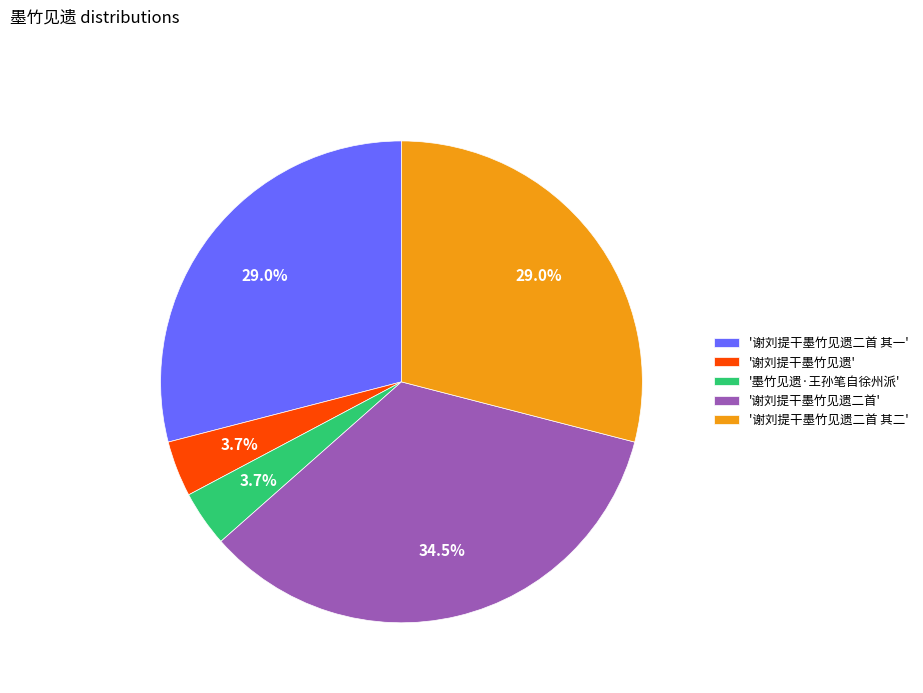

Approximately how many times larger is the value at '谢刘提干墨竹见遗二首 其一' compared to '谢刘提干墨竹见遗二首'?

0.8